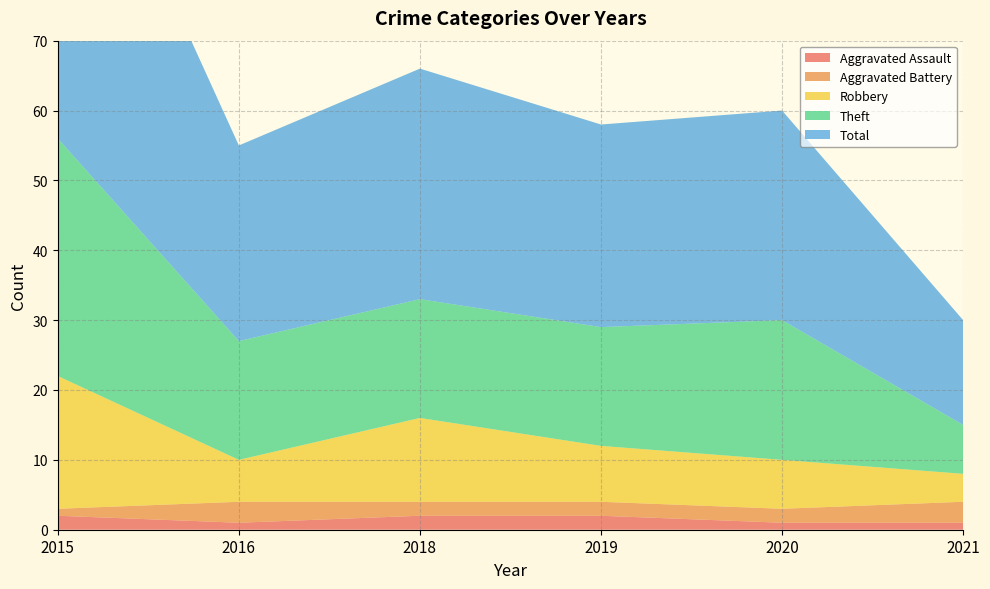

Reading right to left, transcribe all the data shown in this chart.

Aggravated Assault: 1	1	2	2	1	2
Aggravated Battery: 3	2	2	2	3	1
Robbery: 4	7	8	12	6	19
Theft: 7	20	17	17	17	34
Total: 15	30	29	33	28	56